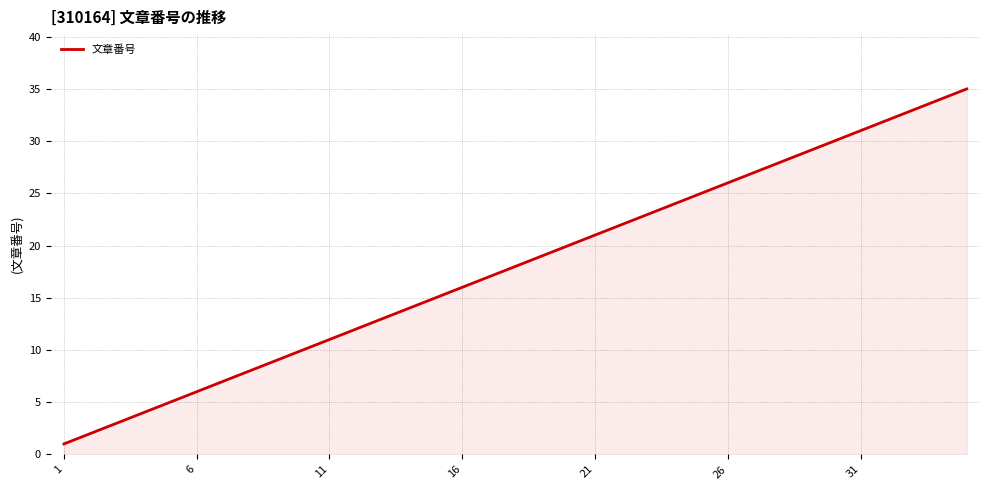

What is the difference between the maximum and minimum values?

34